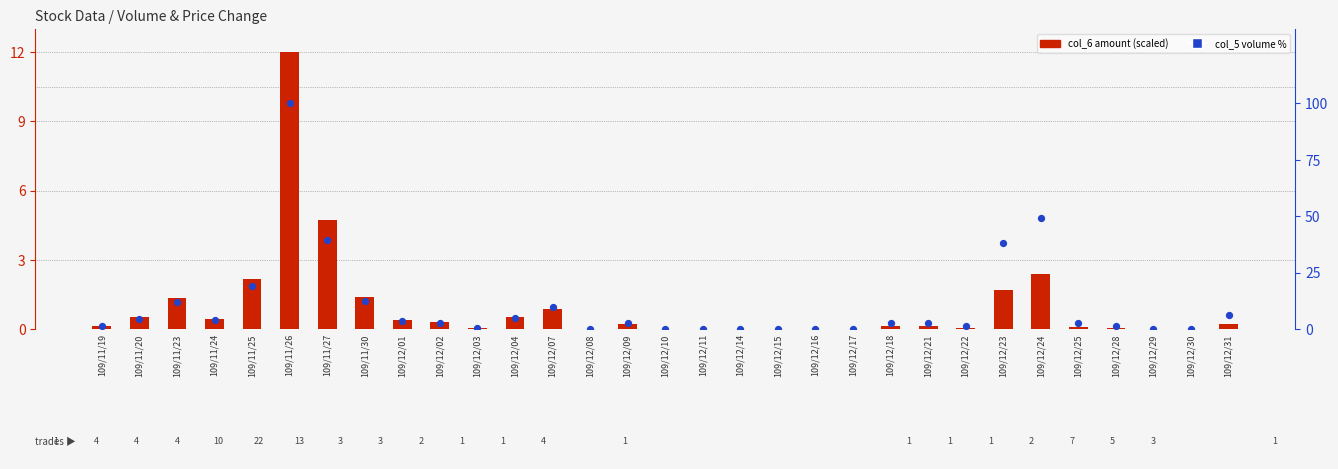

Which series contains the highest Y value?

col_5 (volume %)